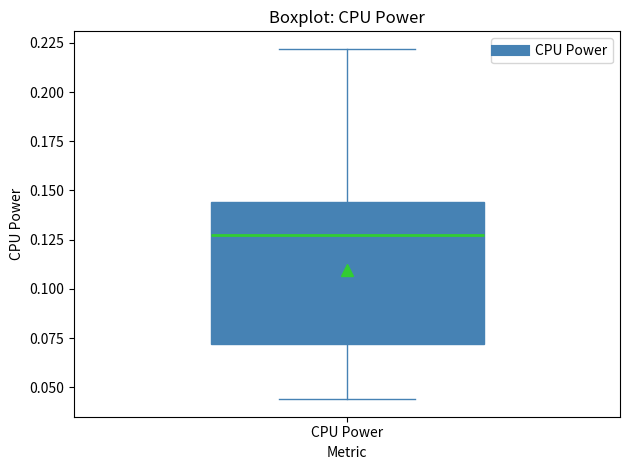

Where does the median line of the box for CPU Power sit on the y-axis? The values are not printed on the chart, so give them approximately, as read against the axis.

0.125